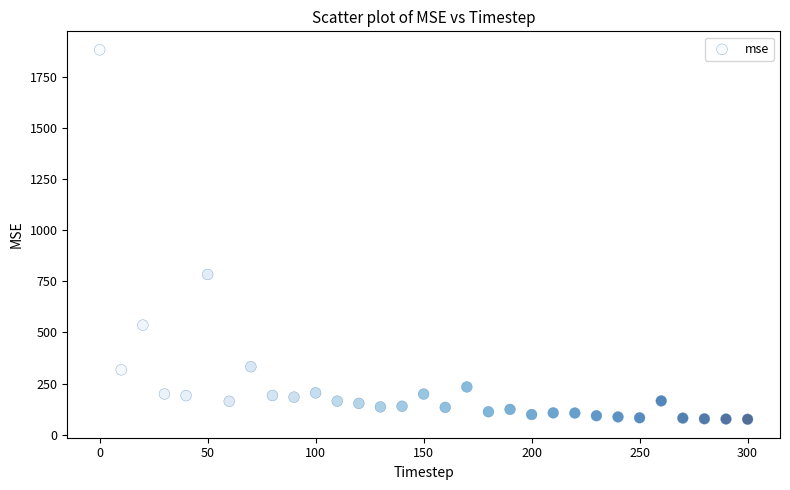

What is the range of X values (max minus min)?

300.0